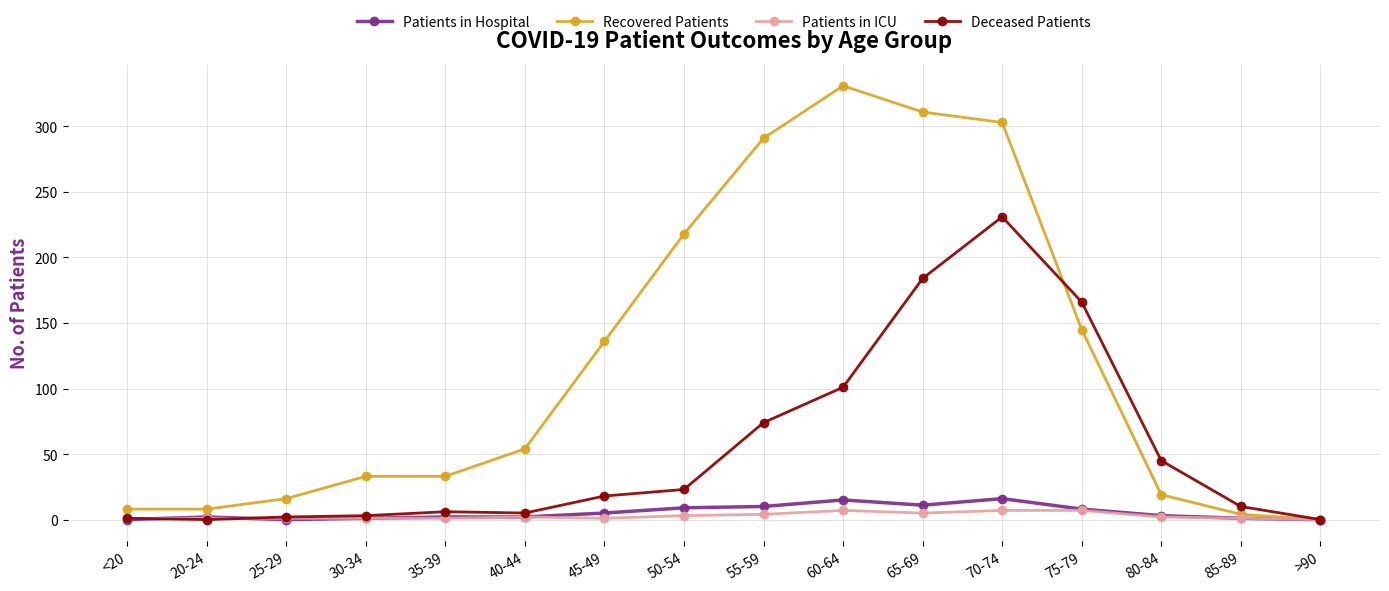

How many data points does each series have?

16